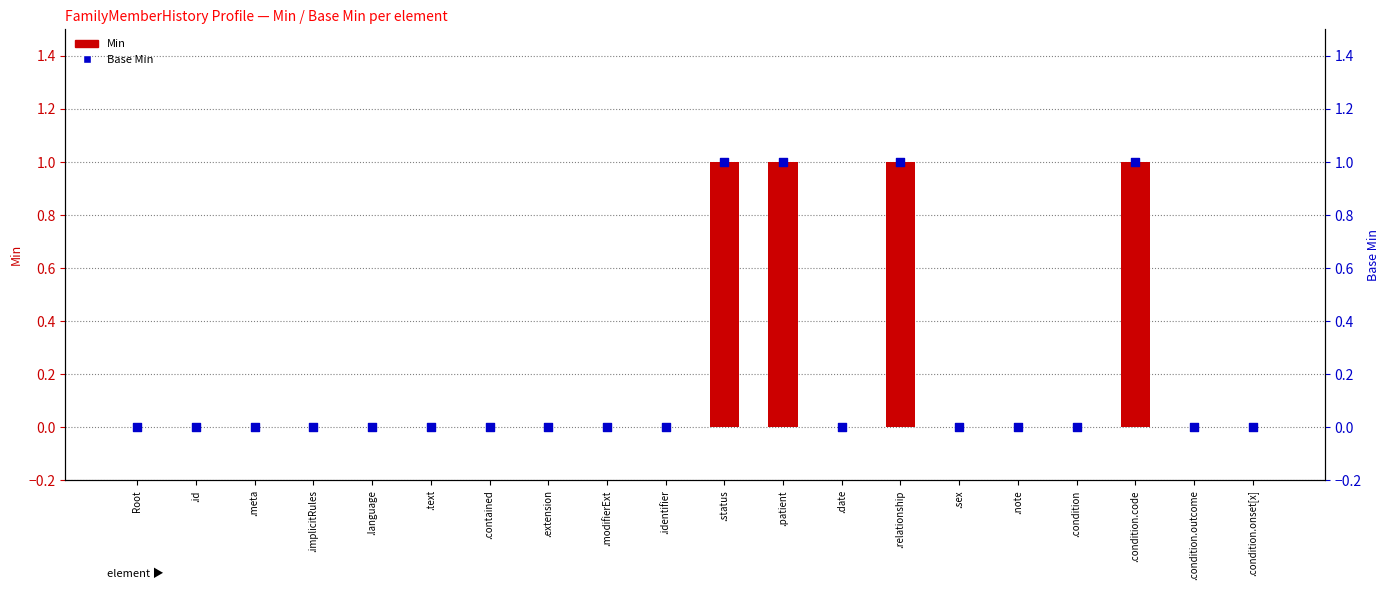

Which series has the largest Y range (max minus min)?

Min